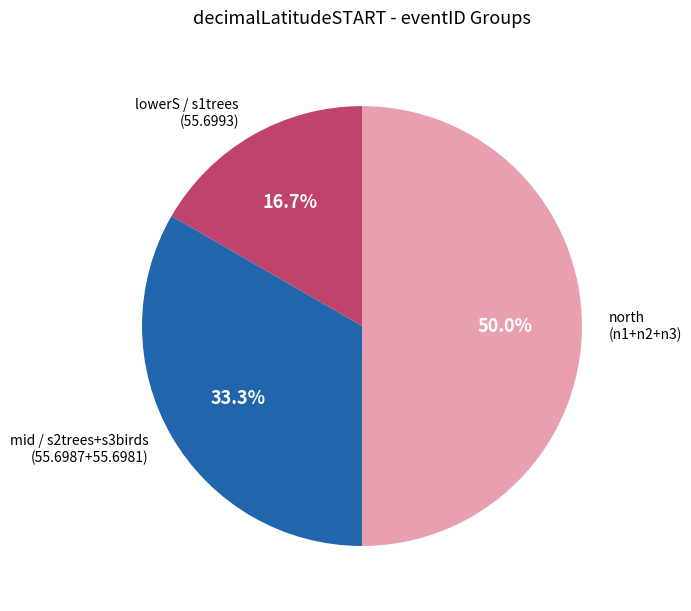

How much of the chart is everything except mid / s2trees+s3birds (55.6987+55.6981)?

66.7%